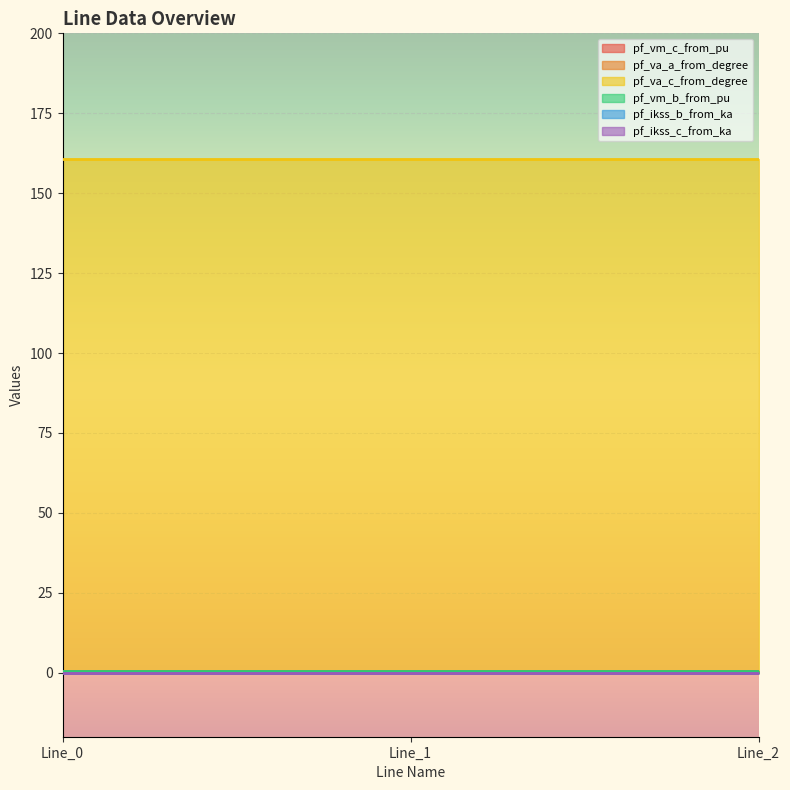

Which series changed the most between Line_1 and Line_2?

pf_va_c_from_degree